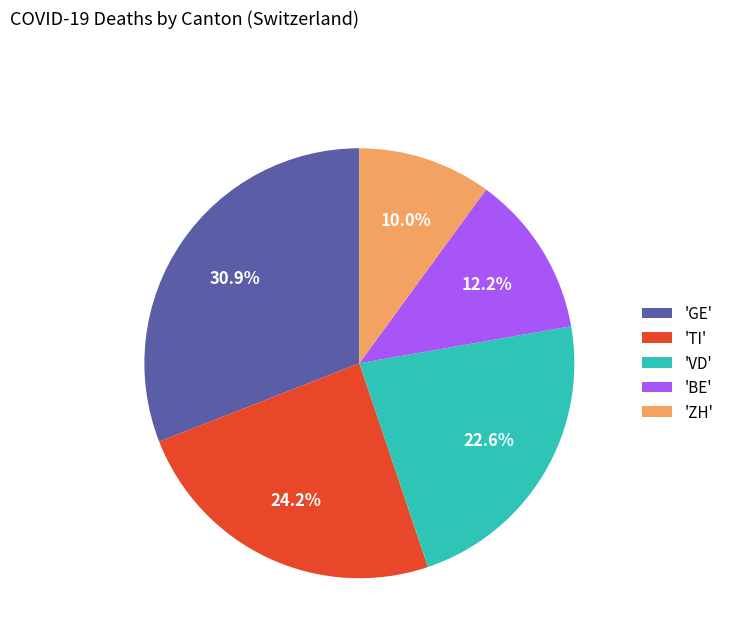

How many slices are in this pie chart?

5